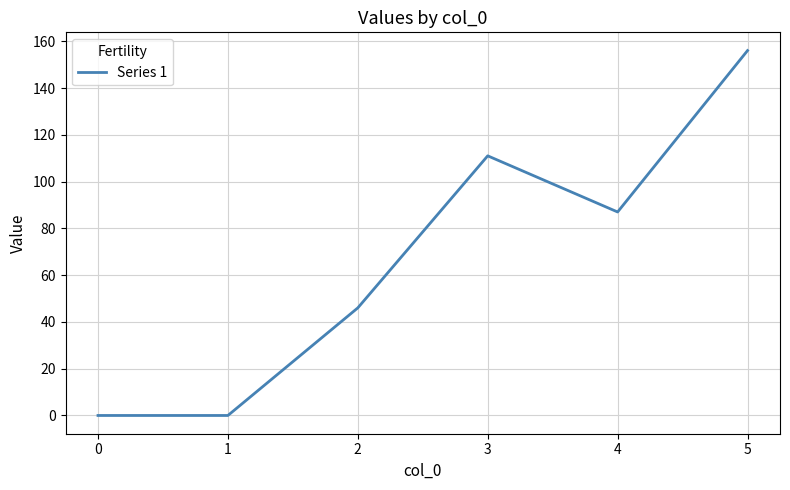

Where does the data first go above 87?

3